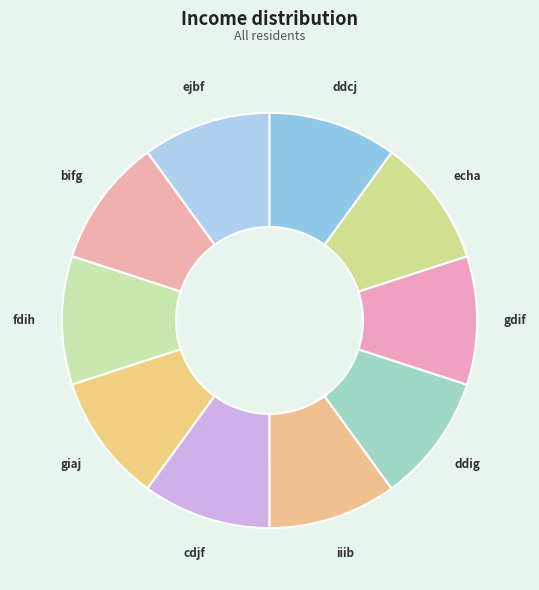

Is the sum of ddig and cdjf greater than half?

No